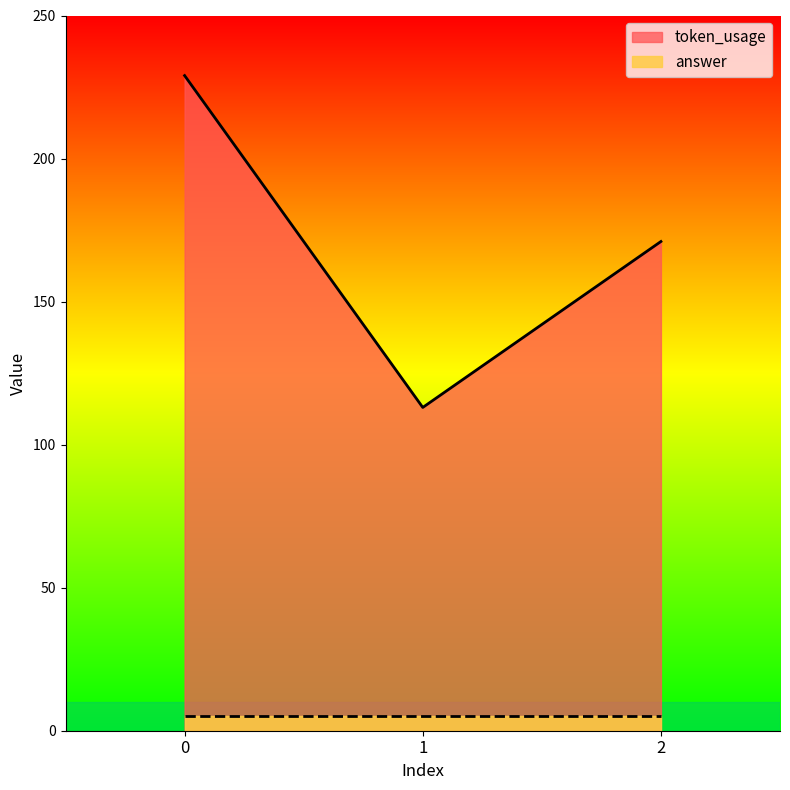

What is the sum of the values at 2 and 1?

284